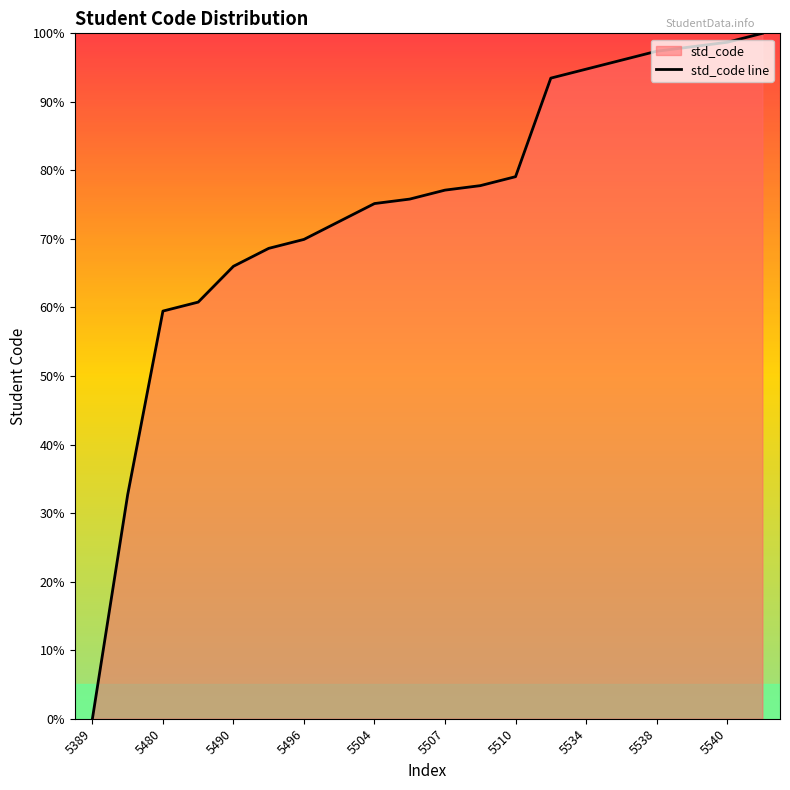

What is the change in value from 5389 to 19?

+100.0